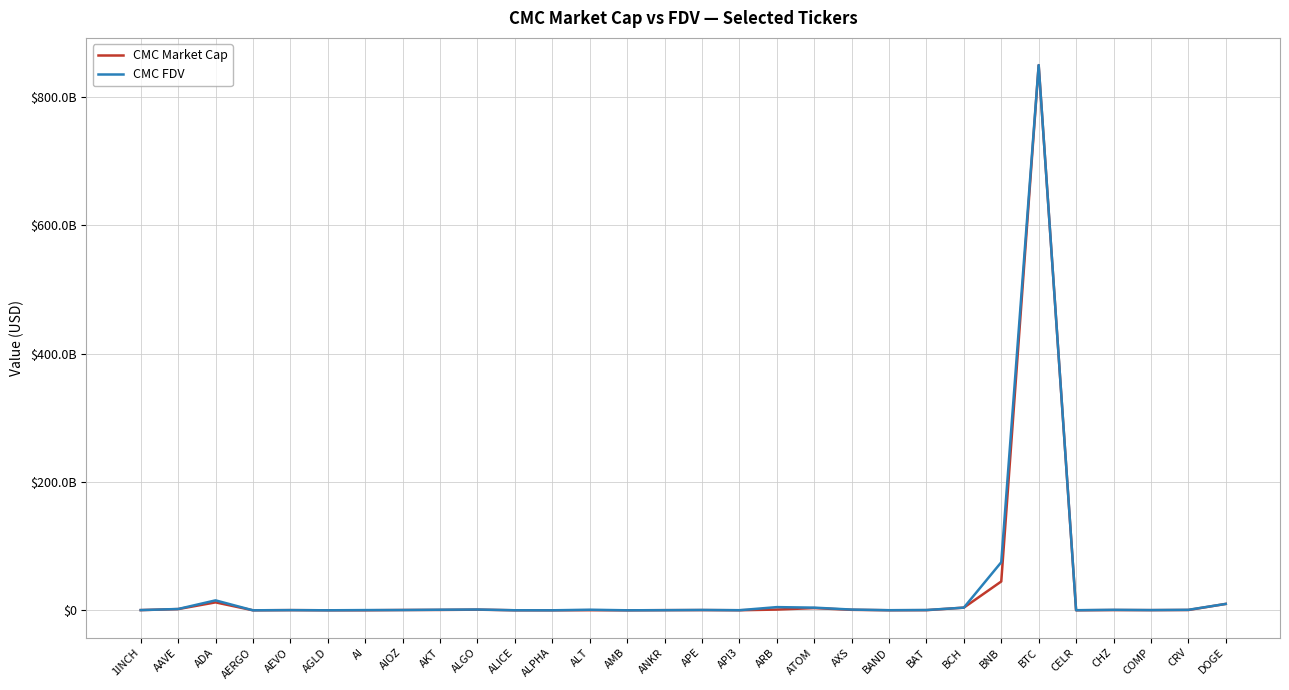

The value of CMC Market Cap at CHZ is 400000000. True or false?

True